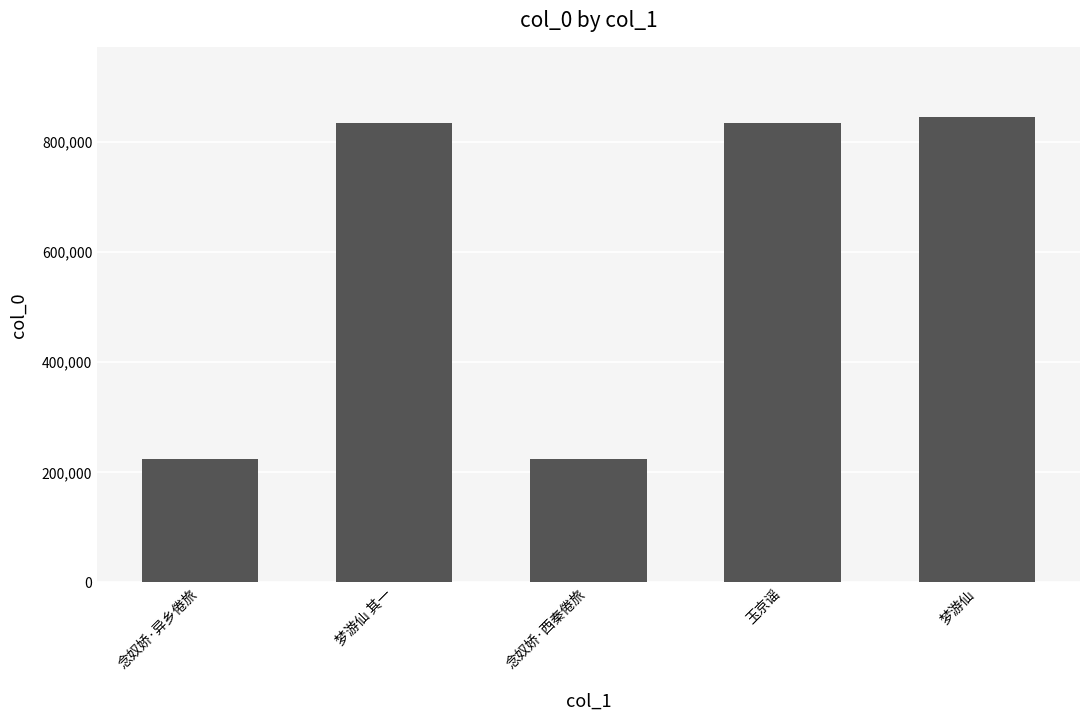

What is the greatest value displayed?

844197